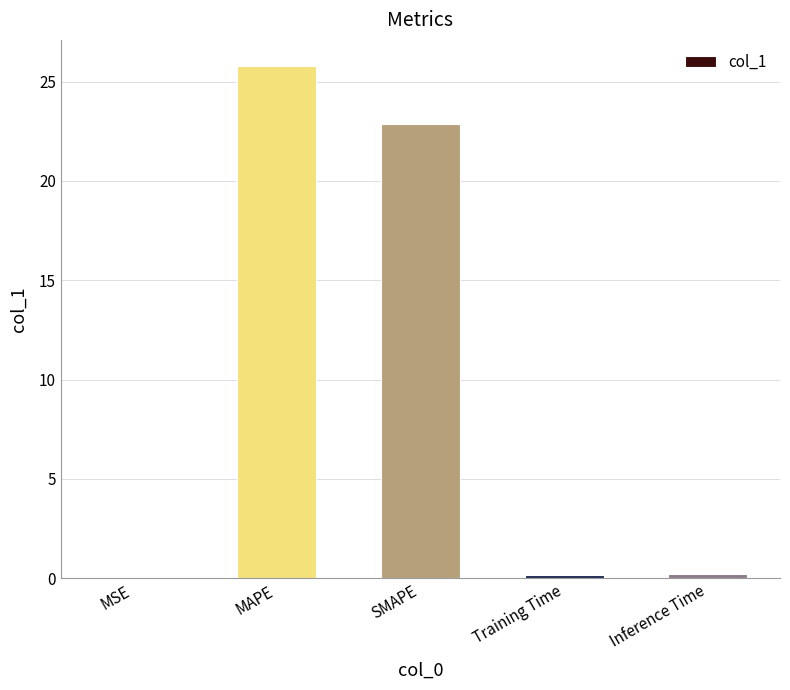

Is it true that the value at MSE is 0.0?

True